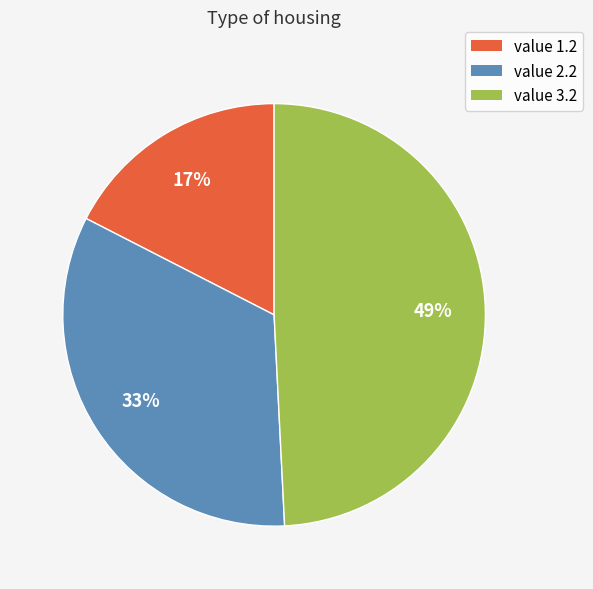

Does value 2.2 represent more than half of the total?

No